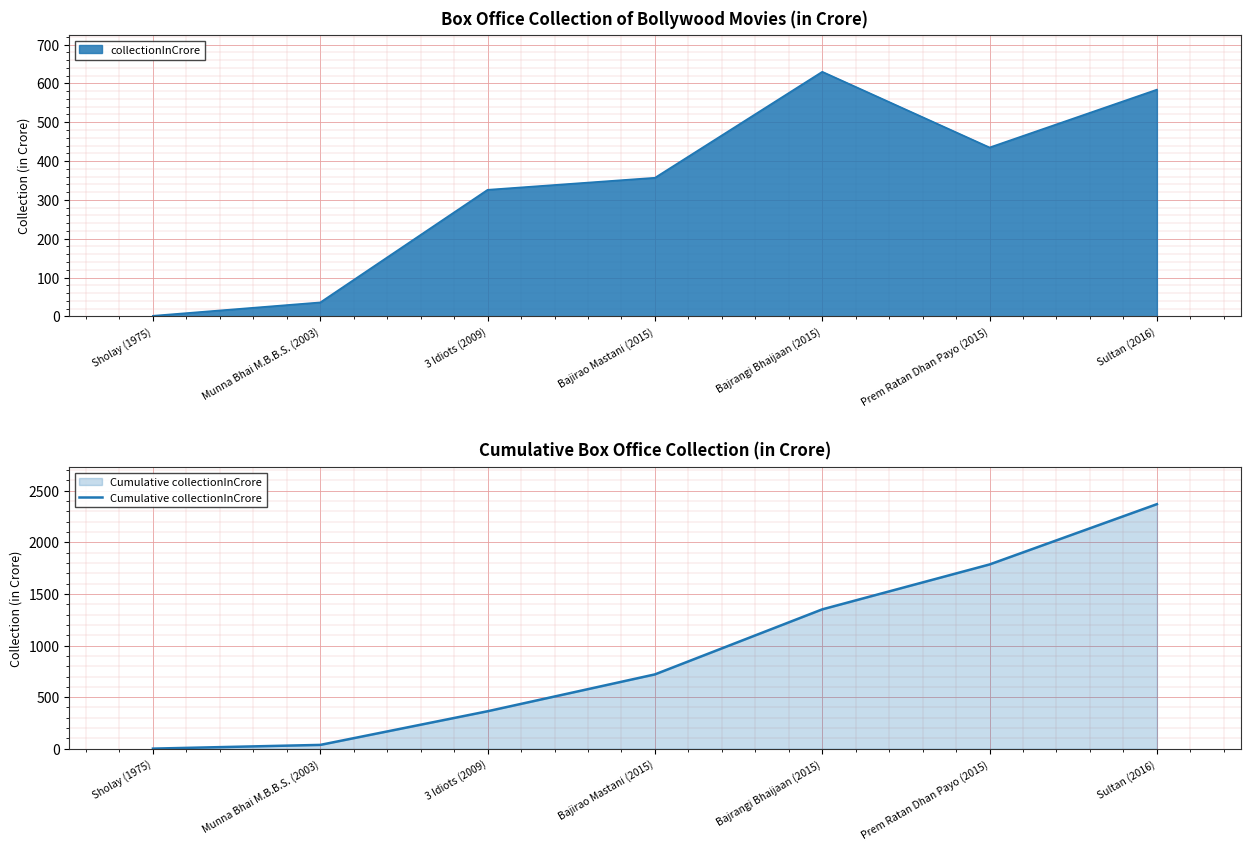

Where does the data first go above 720?

Bajirao Mastani (2015)